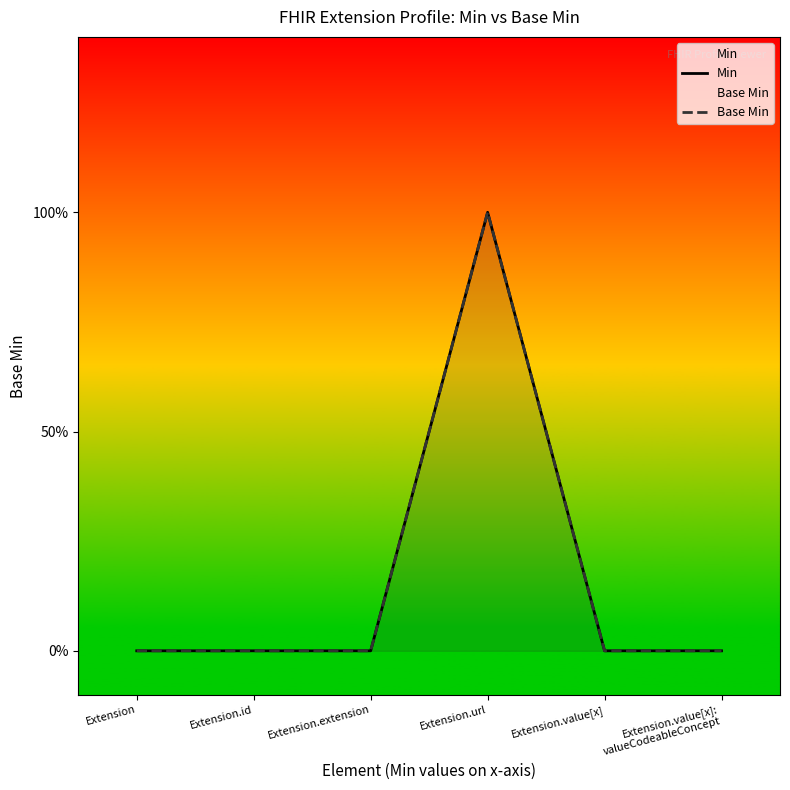

Rank the series at Extension.value[x] from lowest to highest value.

Min, Base Min